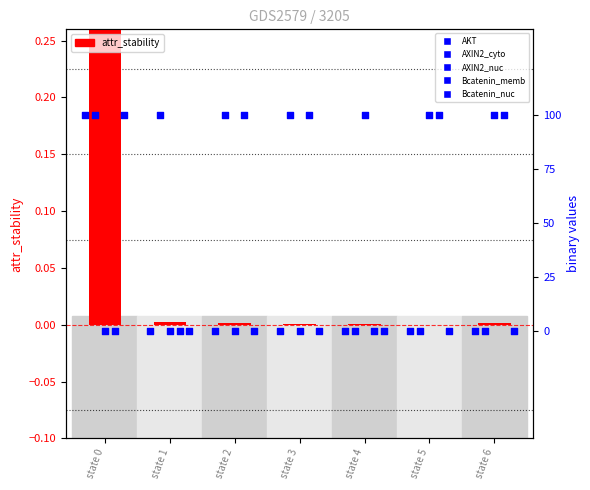

Which series contains the lowest Y value?

AKT